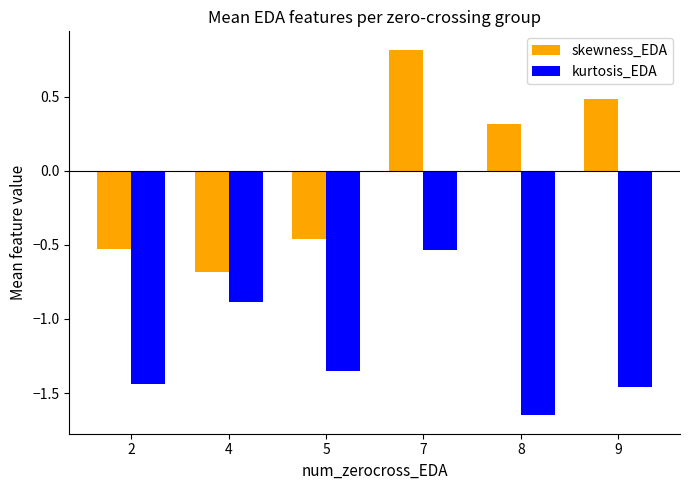

How many groups of bars are there?

6